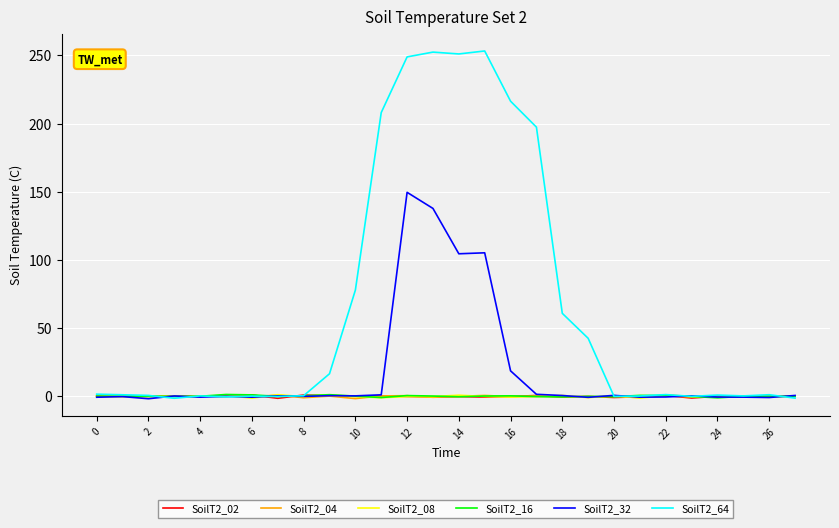

What is the average value of the SoilT2_04 series?

-0.1